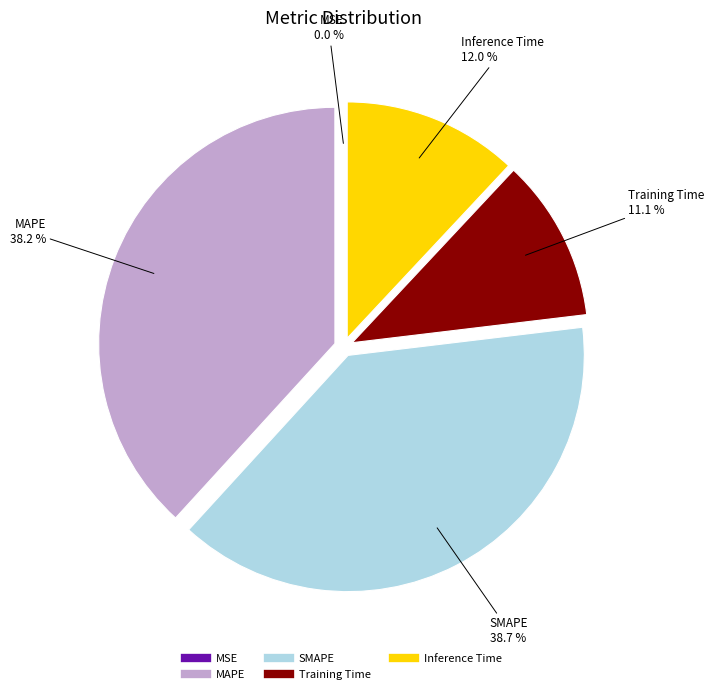

Which has a higher value, Inference Time or Training Time?

Inference Time